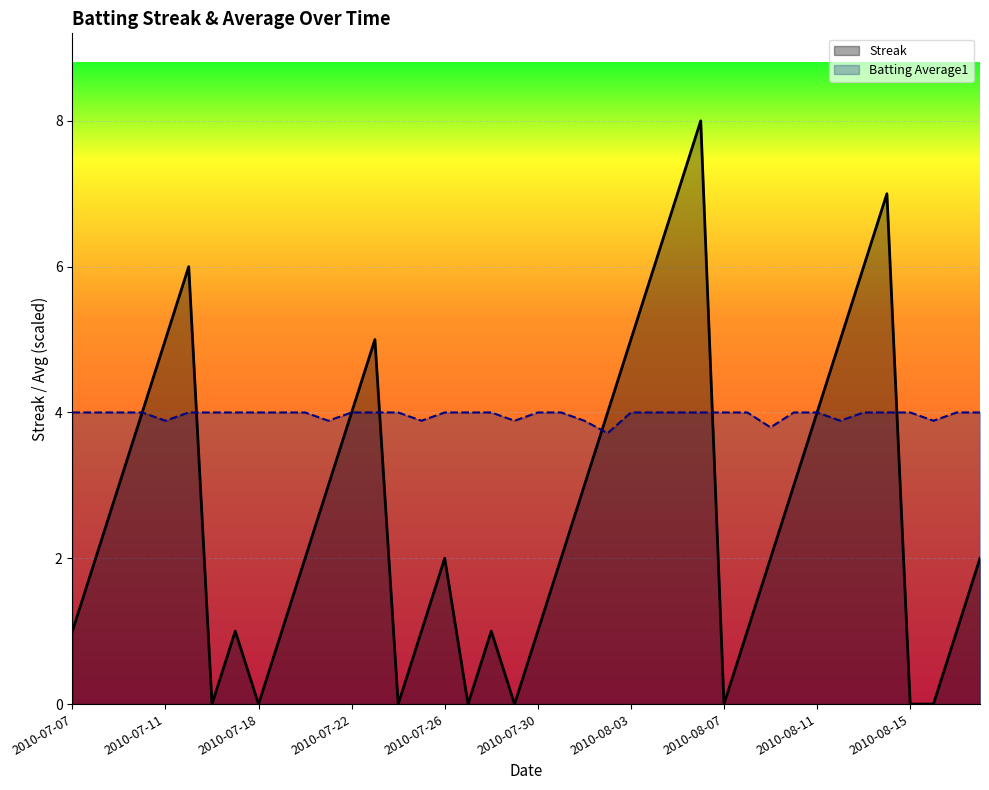

Which series has the largest range (max minus min)?

Streak